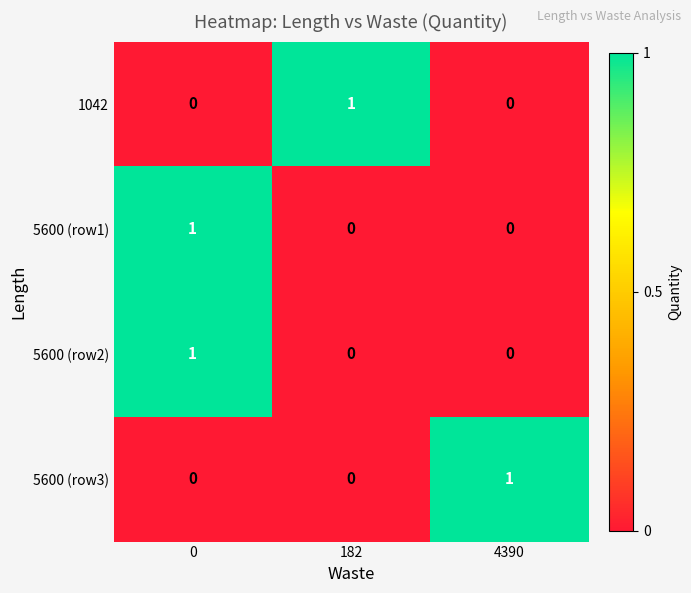

What is the maximum value shown in the chart?

1